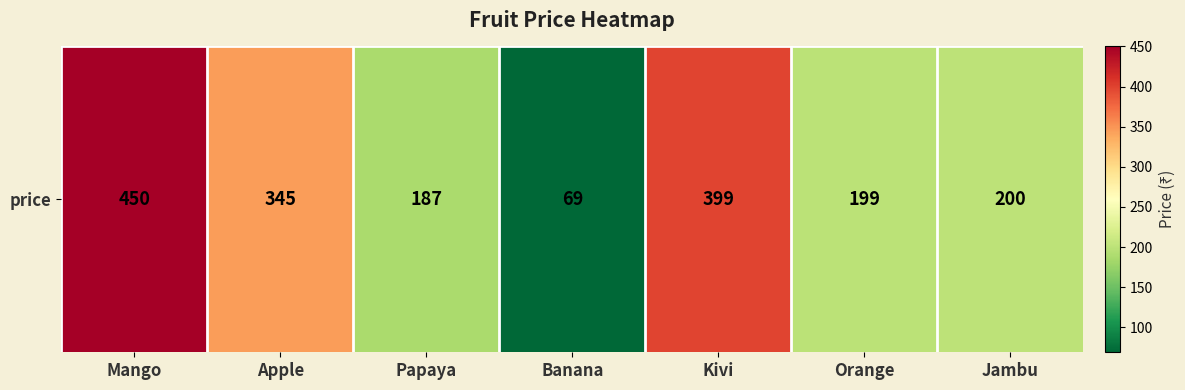

Is it true that the value at Papaya is 299?

False